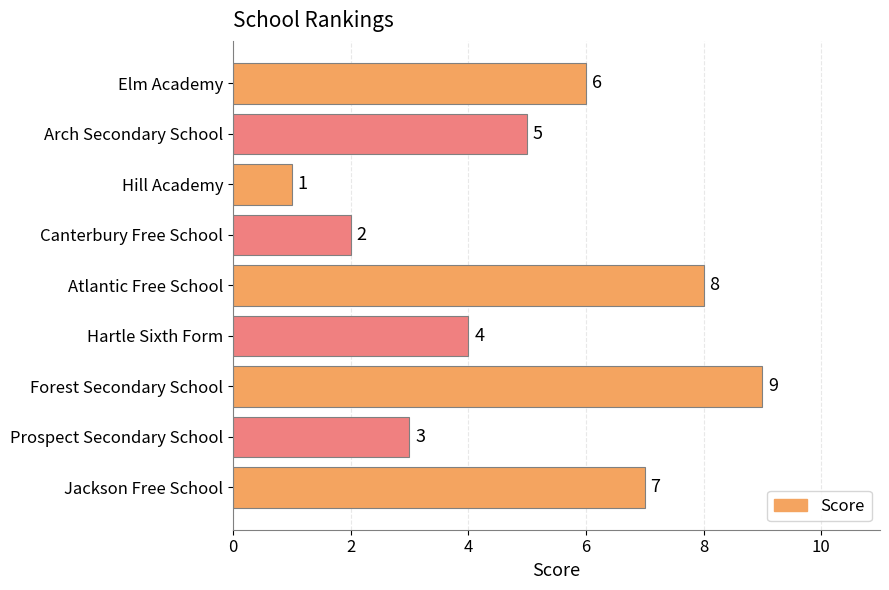

Which category has the lowest value across all series?

Hill Academy